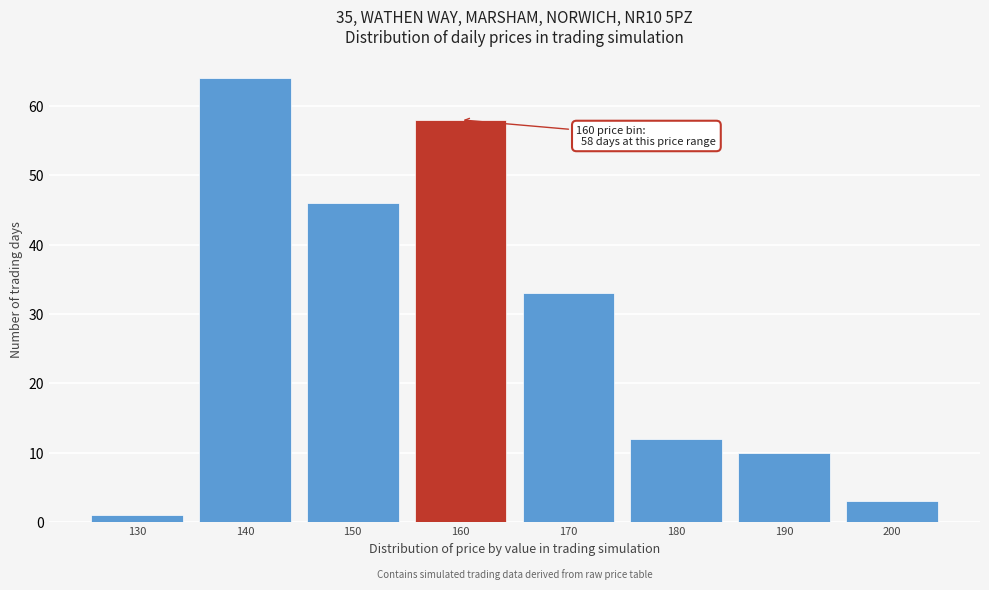

Reading left to right, extract all data points from this chart.

130=1	140=64	150=46	160=58	170=33	180=12	190=10	200=3